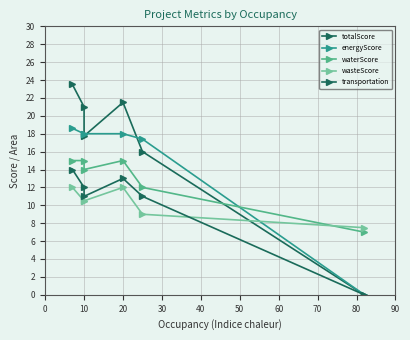

What position from the right is 10?

4